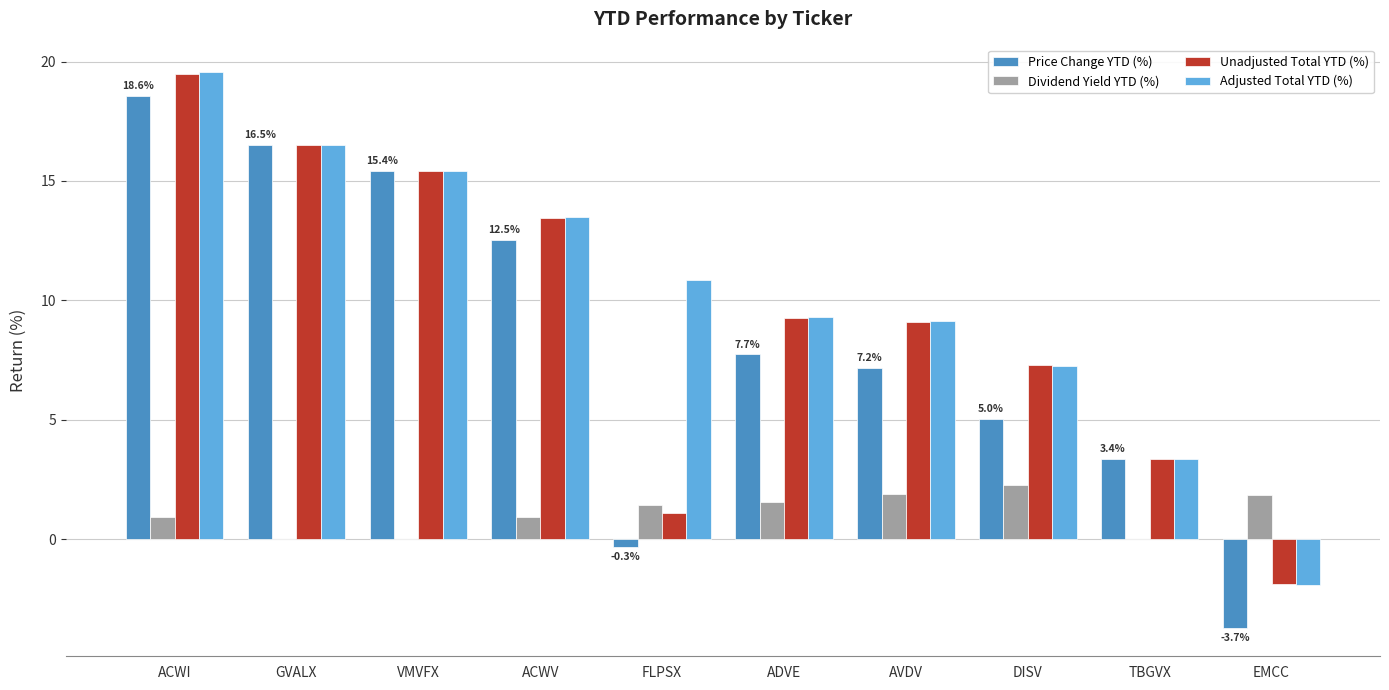

What is the total value across all series at EMCC?

-5.7